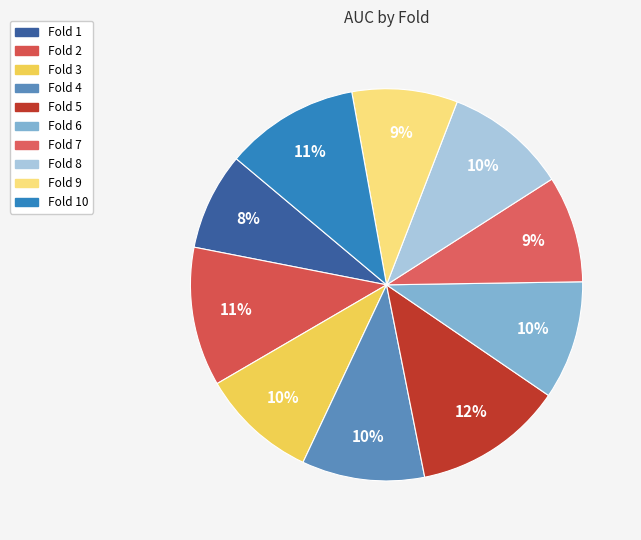

What is the smallest slice in the pie chart?

Fold 1